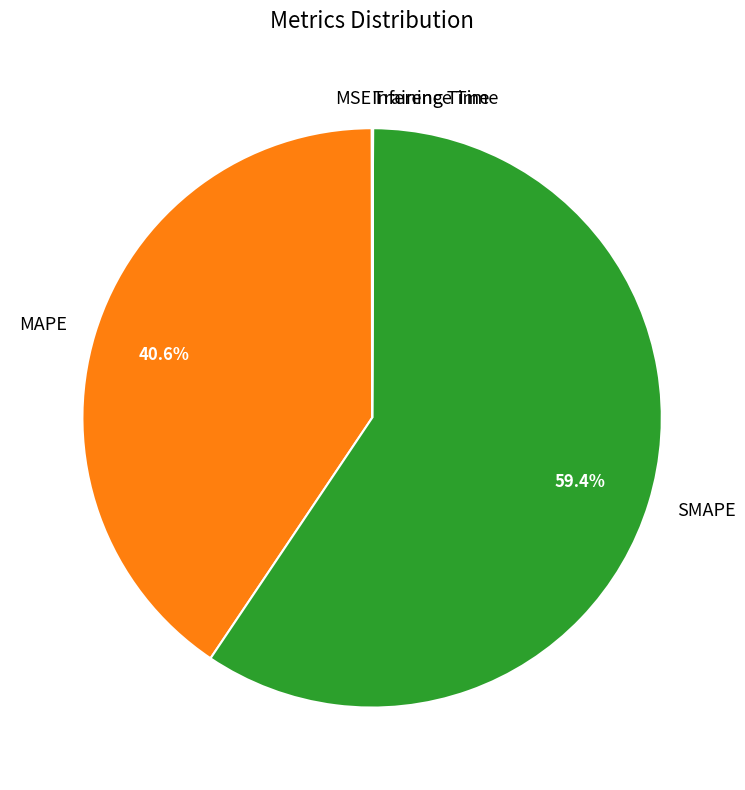

Which category has the biggest portion of the pie?

SMAPE